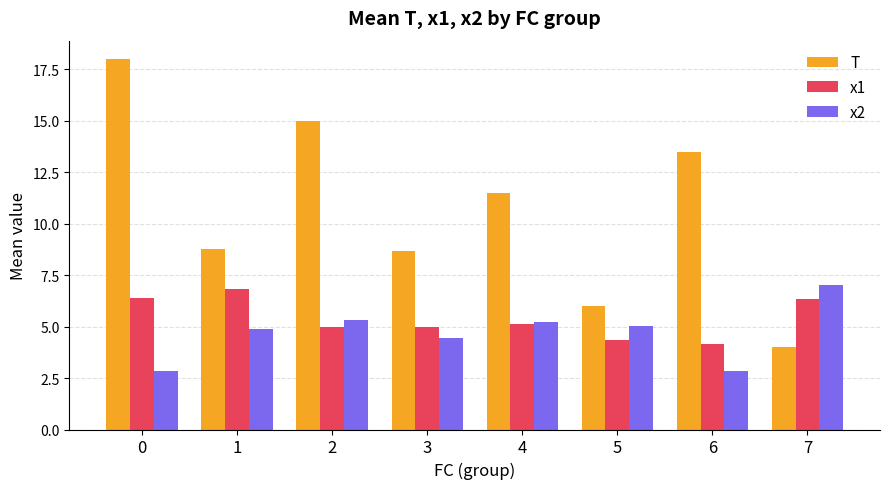

List the series in order of their peak value, highest first.

T, x2, x1